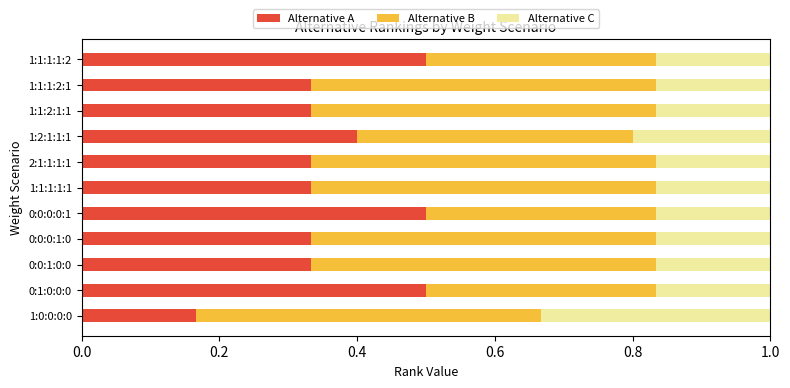

What is the highest value of the Alternative A series?

0.5